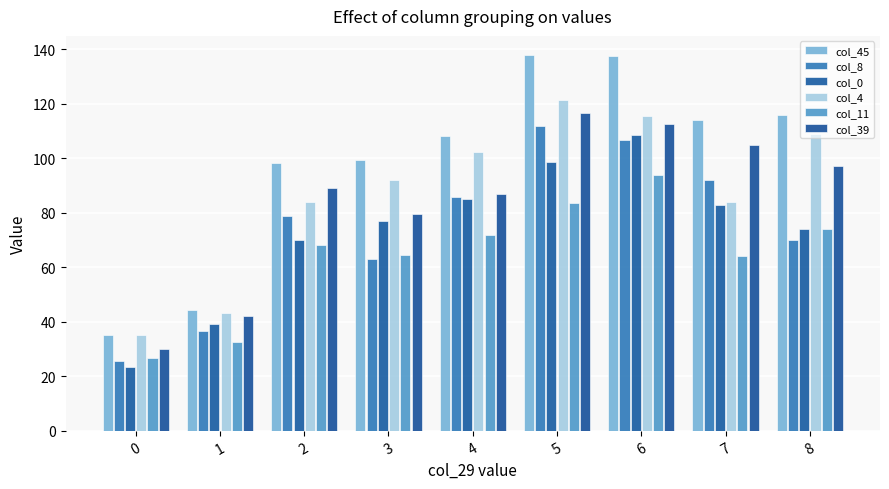

What is the average value of the col_0 series?

73.2